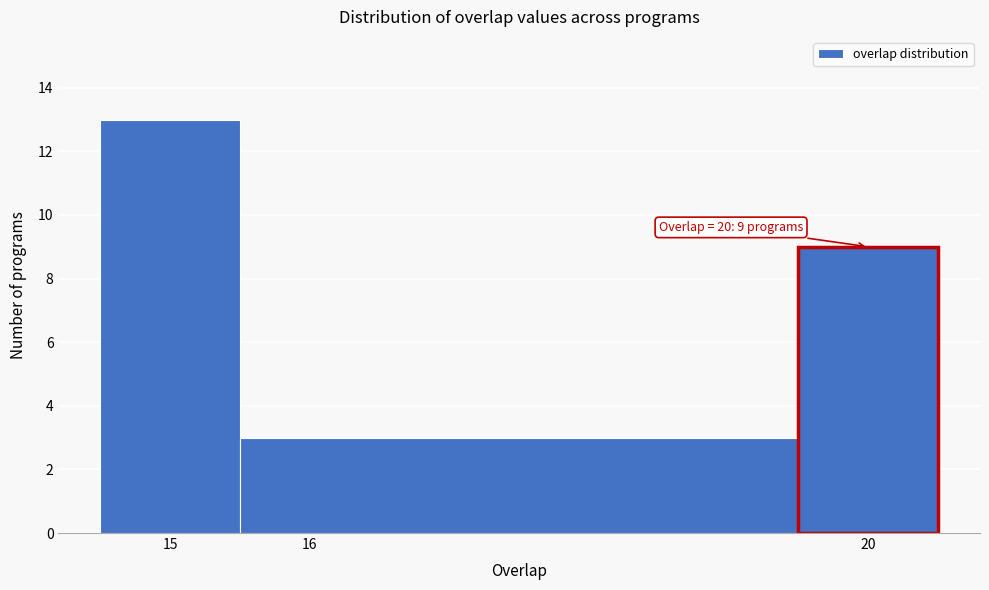

Which range on the x-axis has the tallest bar?

14.5 to 15.5